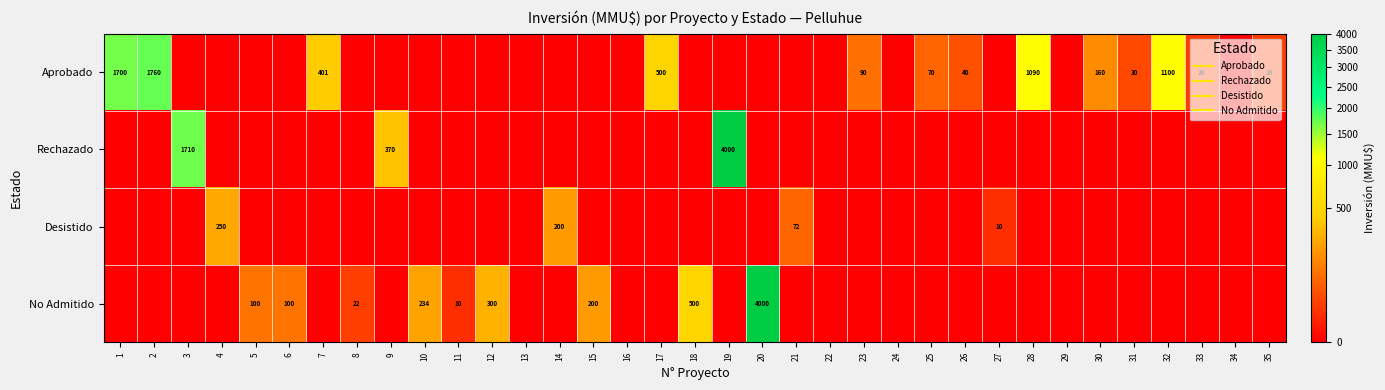

Rank the series at 1 from lowest to highest value.

Rechazado, Desistido, No Admitido, Aprobado